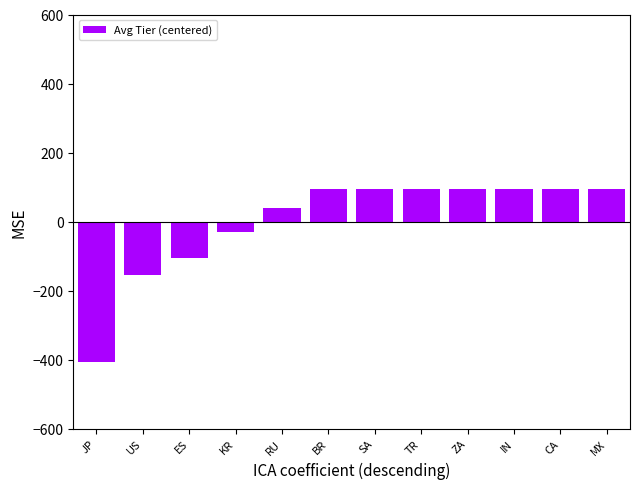

What is the maximum value shown in the chart?

94.2